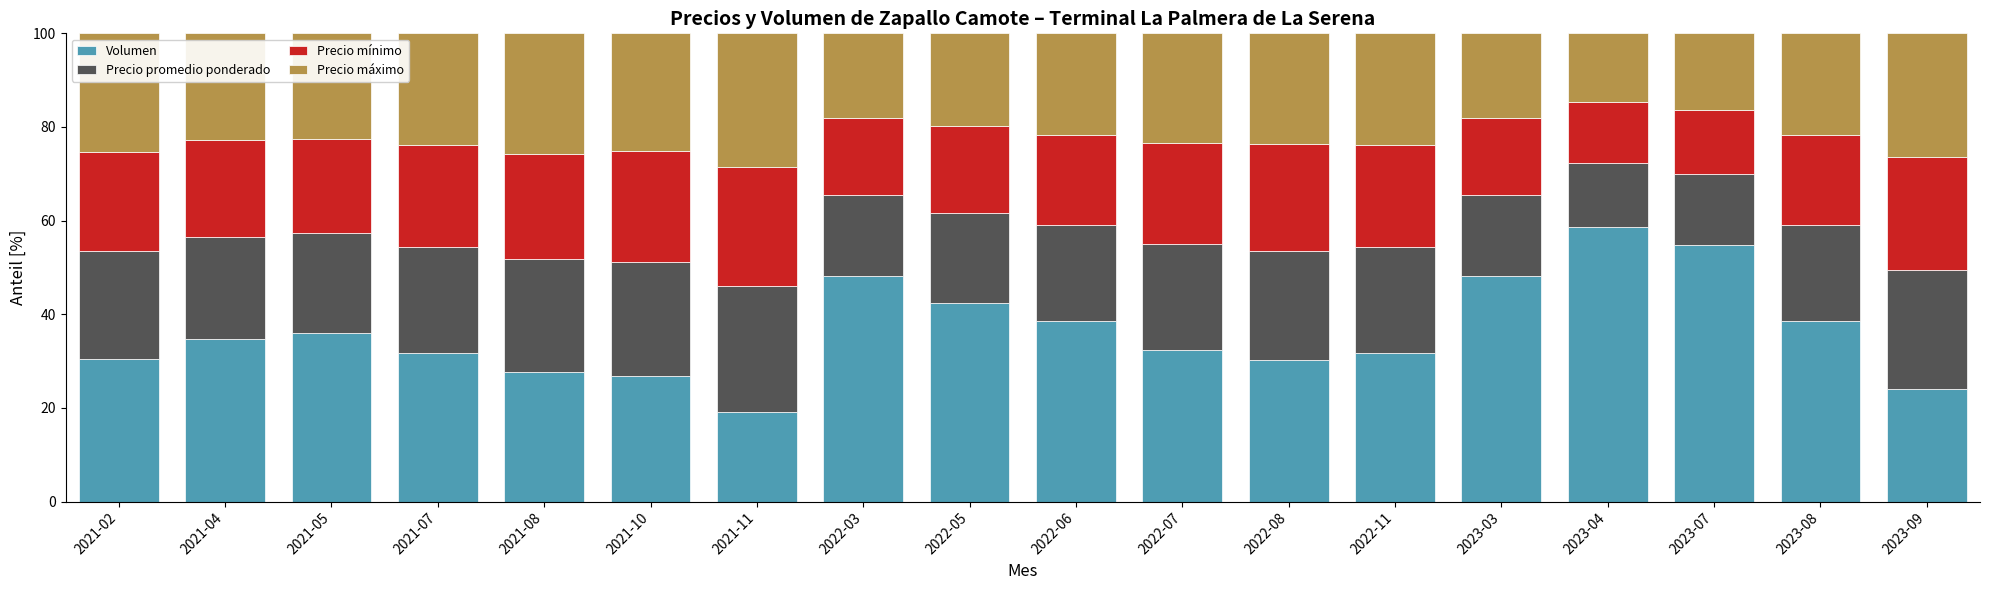

Which category has the highest value in the Volumen series?

2023-04